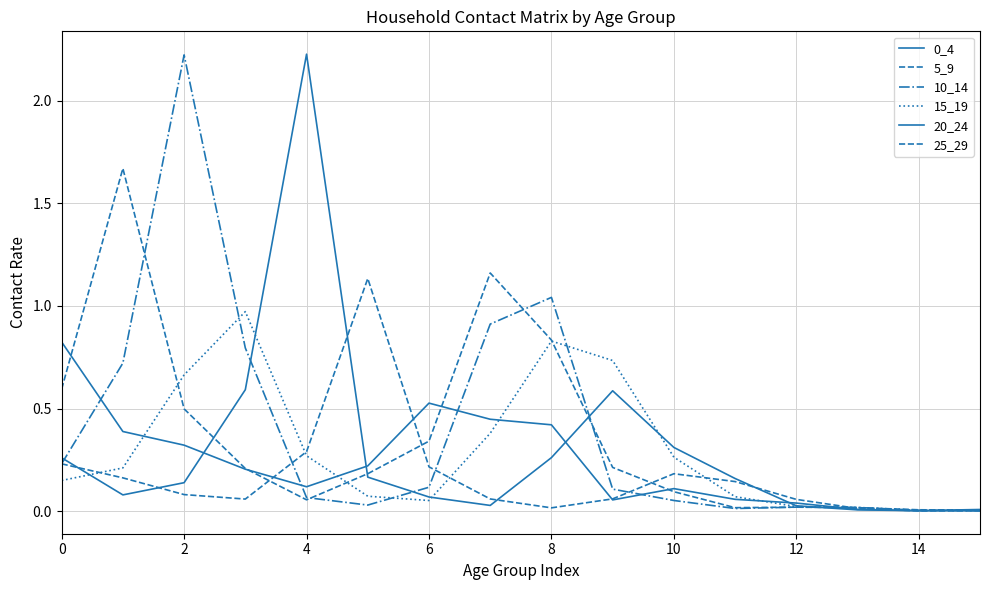

Which series has the largest total across all categories?

10_14